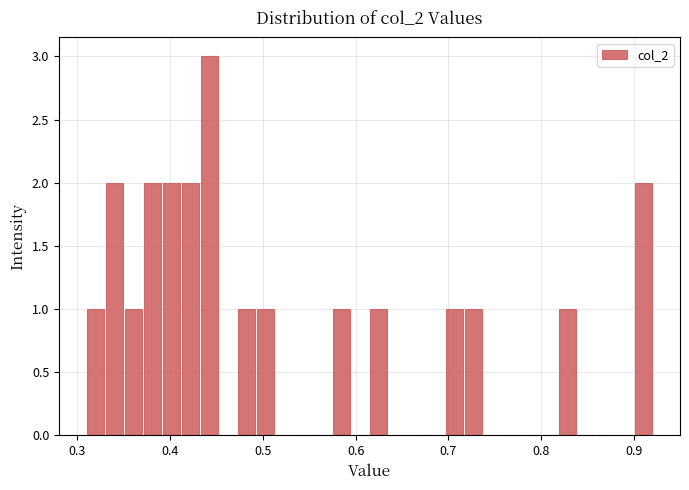

Around what value on the x-axis is the tallest bar? Give the approximate position of its centre, as read against the axis.

0.44